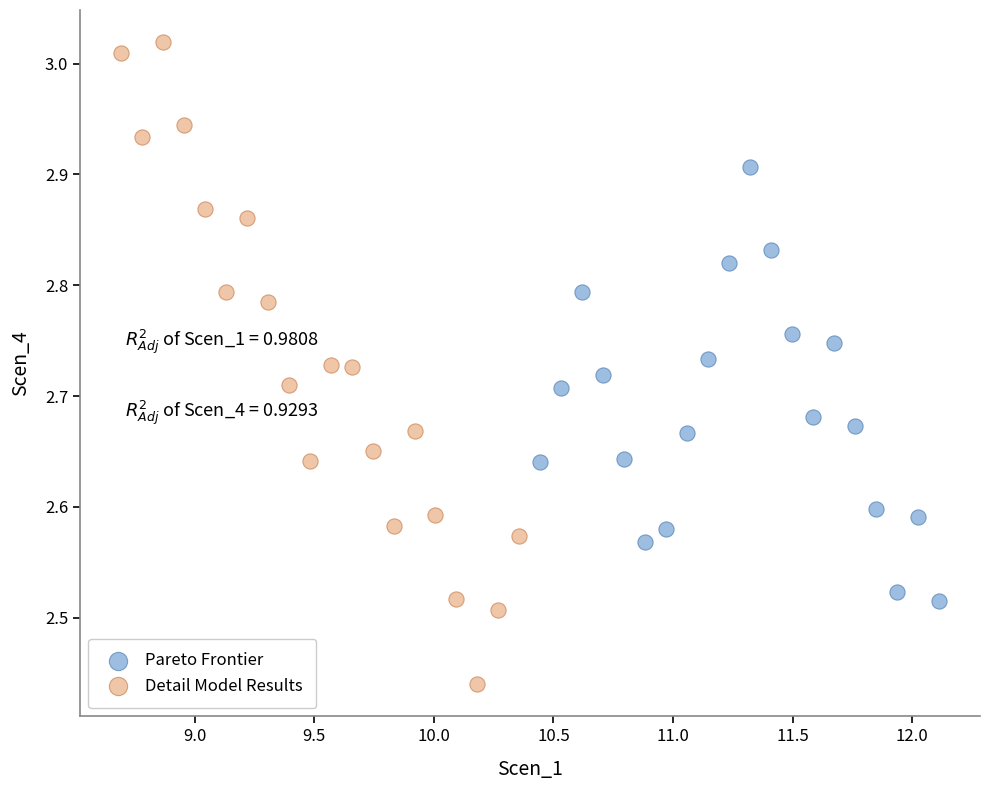

Which series contains the highest Y value?

Detail Model Results